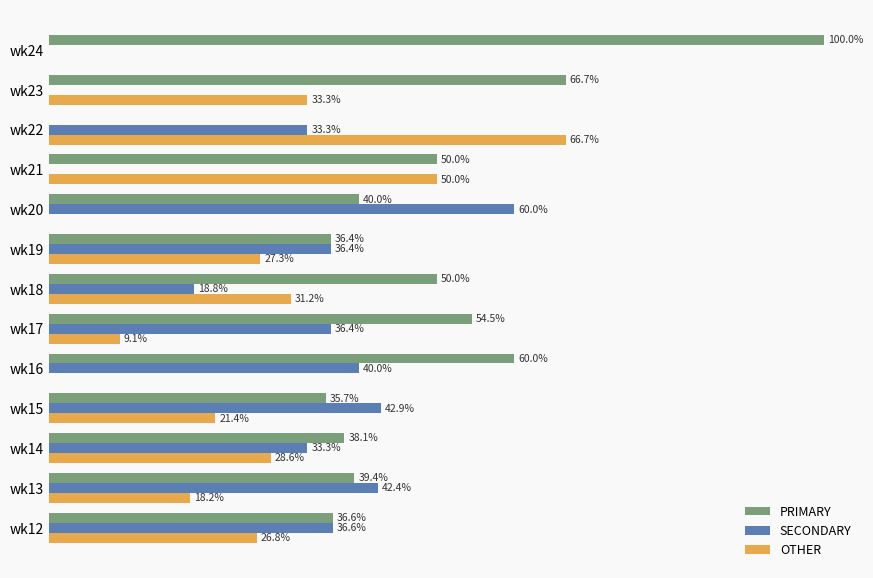

Which series has the largest total across all categories?

PRIMARY